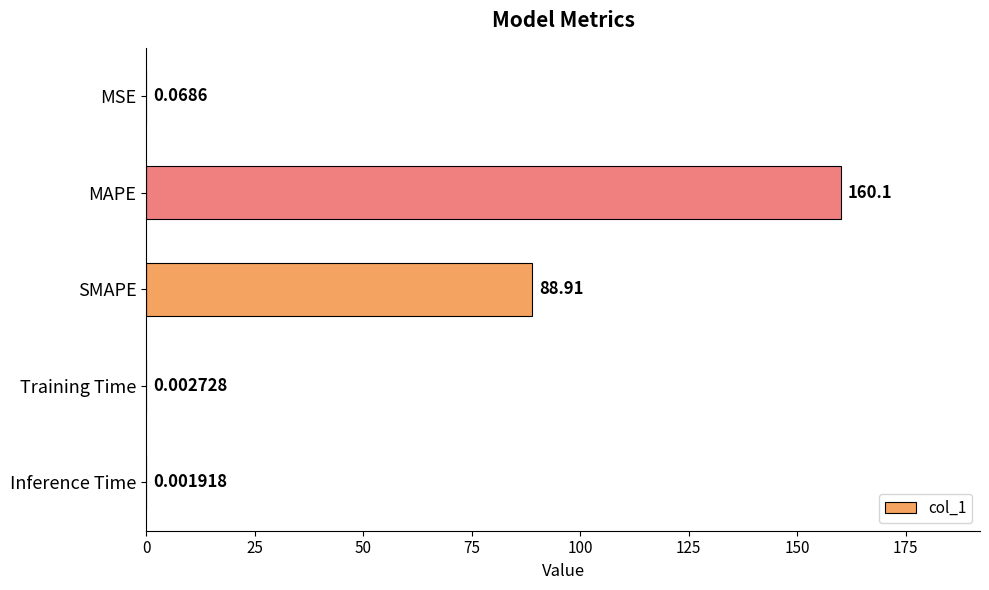

What is the sum of the values at Training Time and SMAPE?

88.9